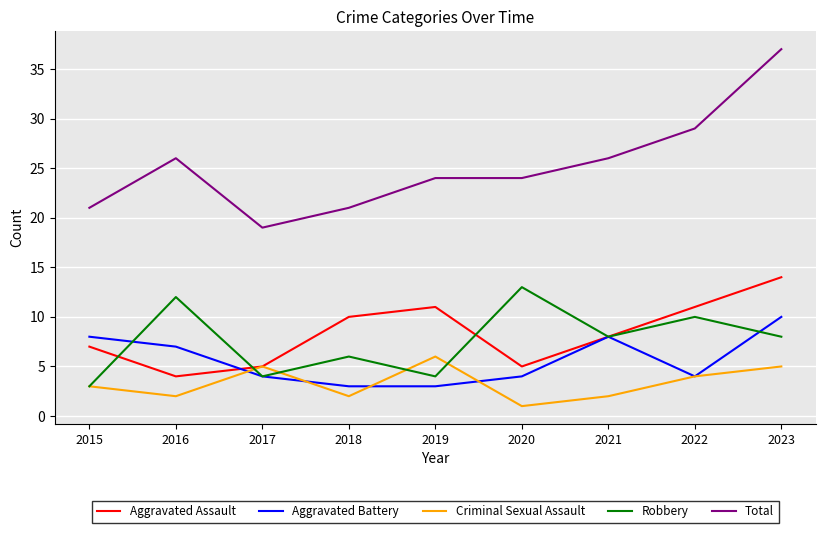

Reading left to right, list all the values displayed in this chart.

Aggravated Assault: 2015=7	2016=4	2017=5	2018=10	2019=11	2020=5	2021=8	2022=11	2023=14
Aggravated Battery: 2015=8	2016=7	2017=4	2018=3	2019=3	2020=4	2021=8	2022=4	2023=10
Criminal Sexual Assault: 2015=3	2016=2	2017=5	2018=2	2019=6	2020=1	2021=2	2022=4	2023=5
Robbery: 2015=3	2016=12	2017=4	2018=6	2019=4	2020=13	2021=8	2022=10	2023=8
Total: 2015=21	2016=26	2017=19	2018=21	2019=24	2020=24	2021=26	2022=29	2023=37